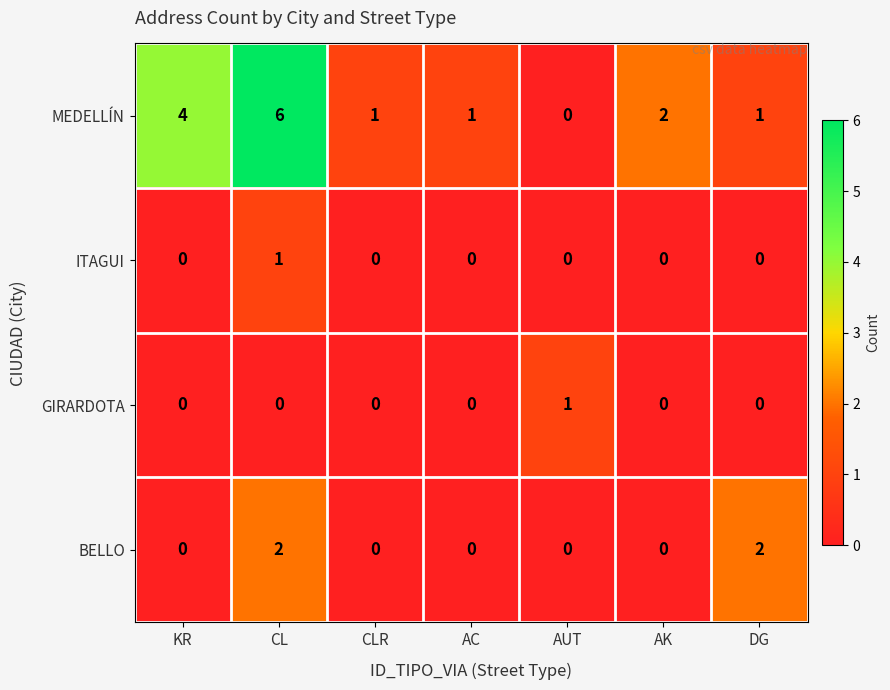

What is the difference between the highest and lowest values at DG?

2